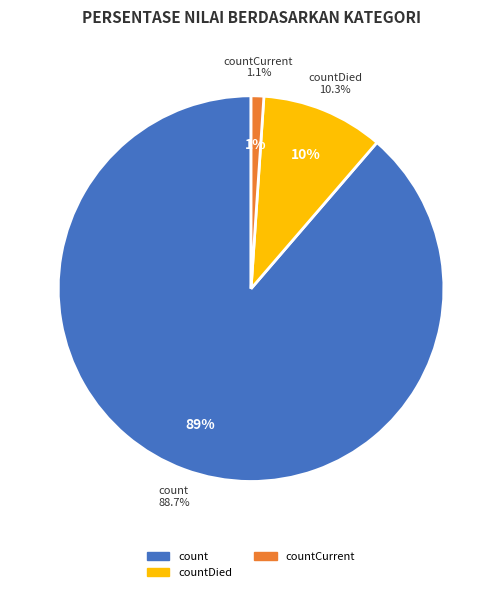

True or false: countDistinctHospno accounts for 6% of the total.

False